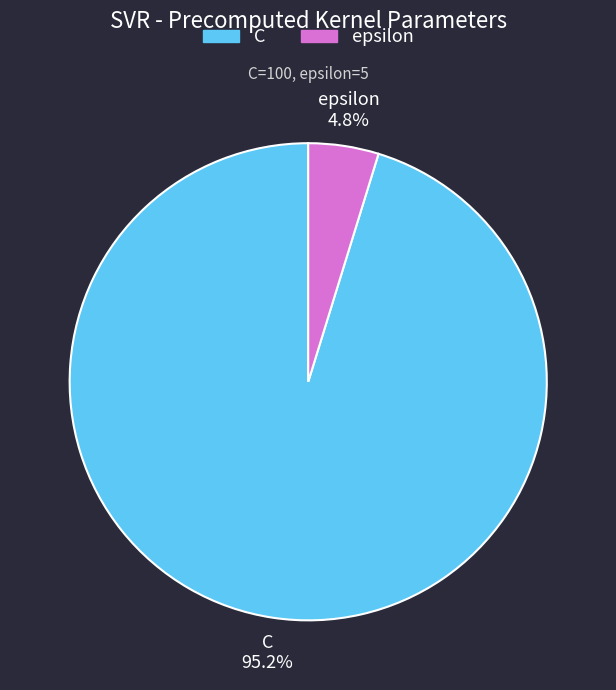

Count the number of slices in the pie.

2